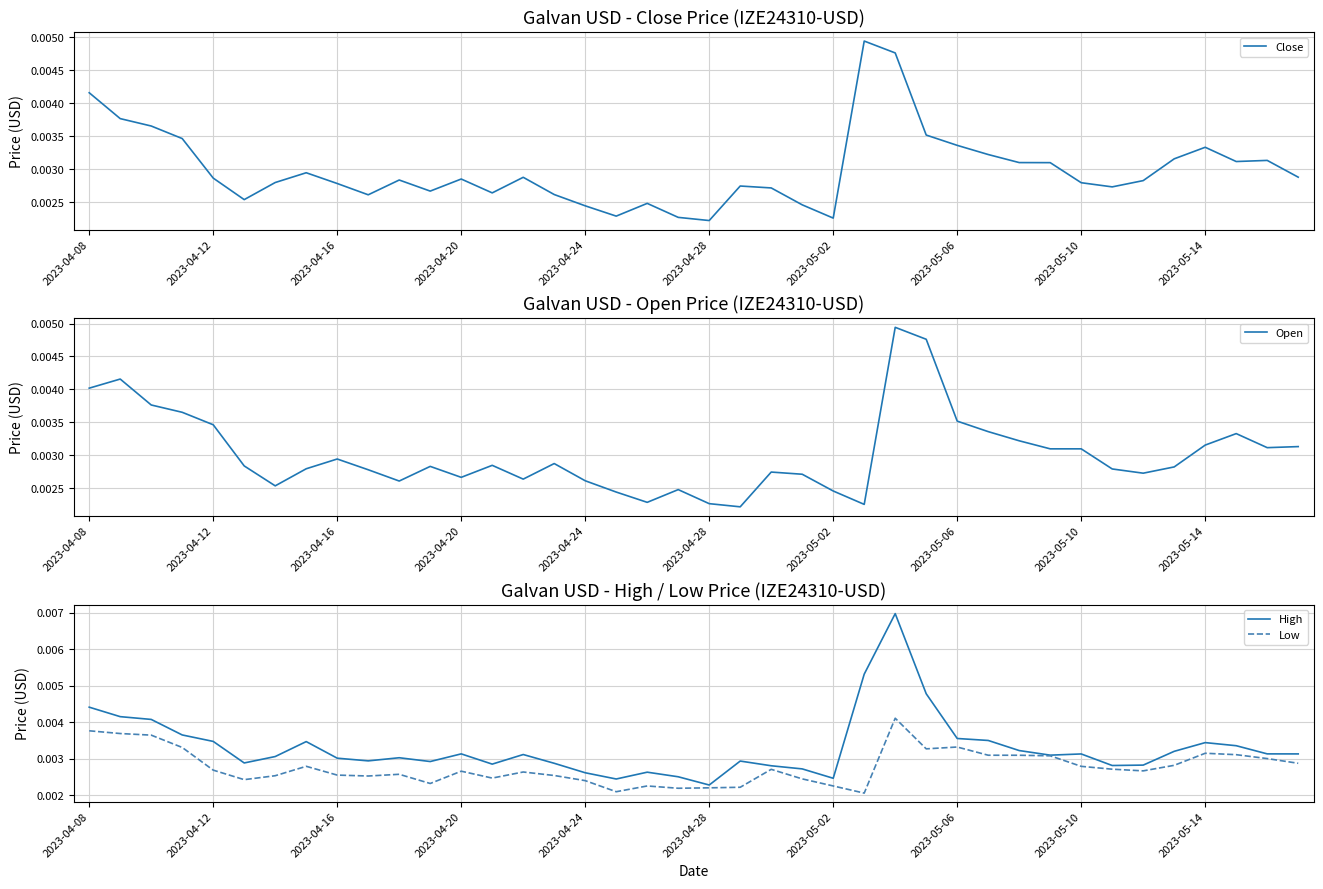

True or false: Low and High intersect in this chart.

False